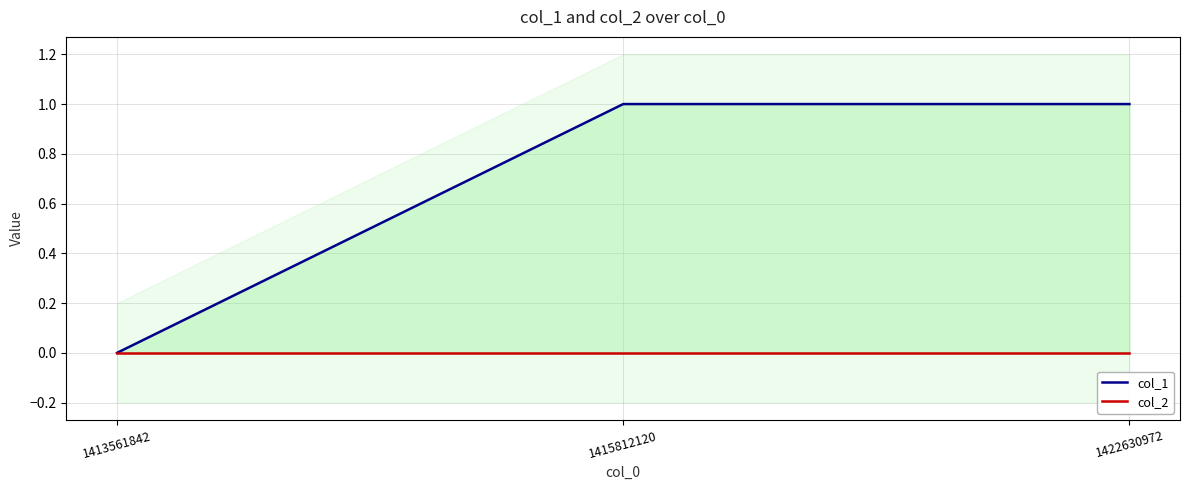

Where is col_2 nearest to the value 0?

1413561842